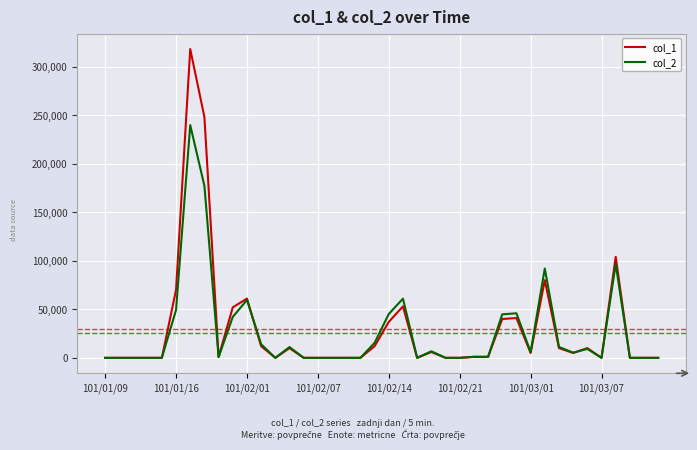

What is the difference between the maximum and minimum values in the col_1 series?

318000